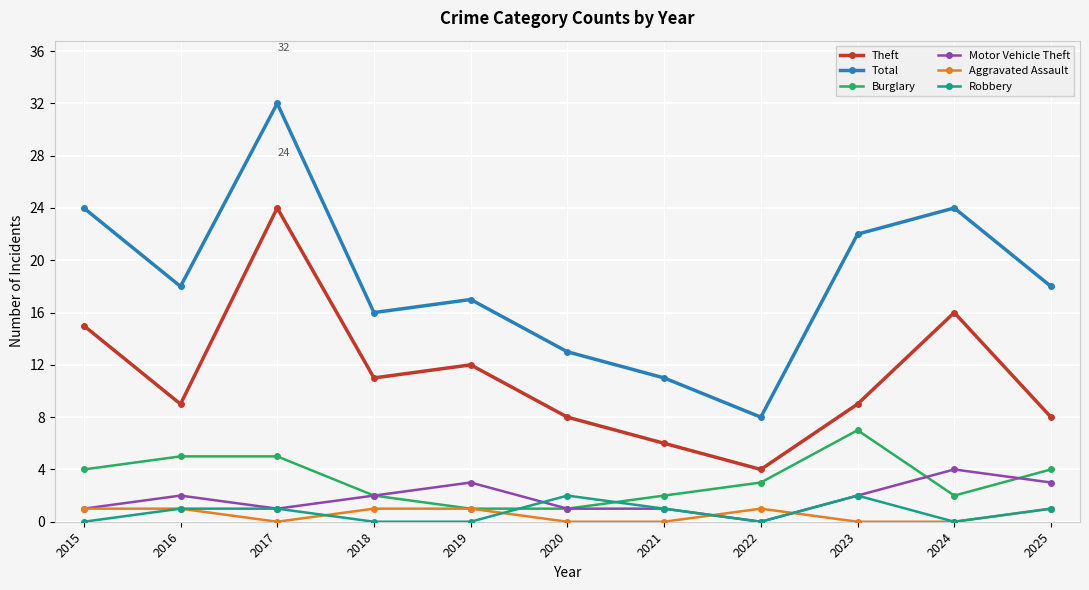

How many interior local valleys does the Theft series have?

3